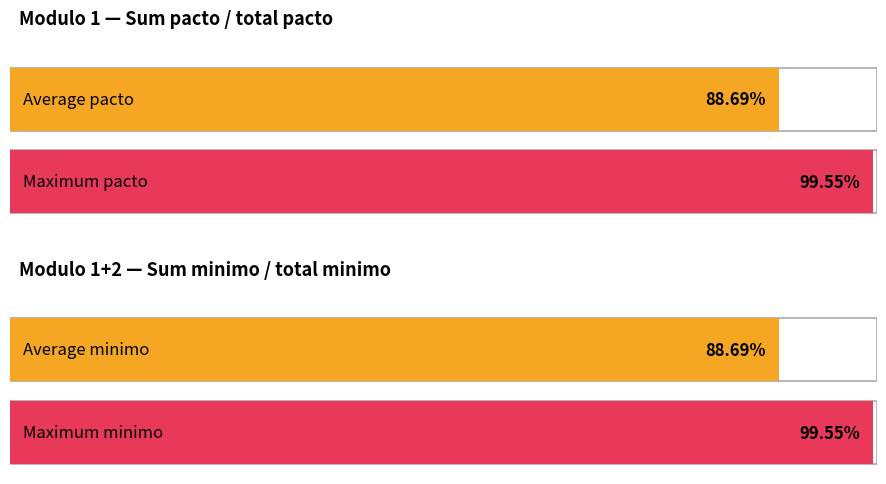

Which series has the largest range (max minus min)?

pacto